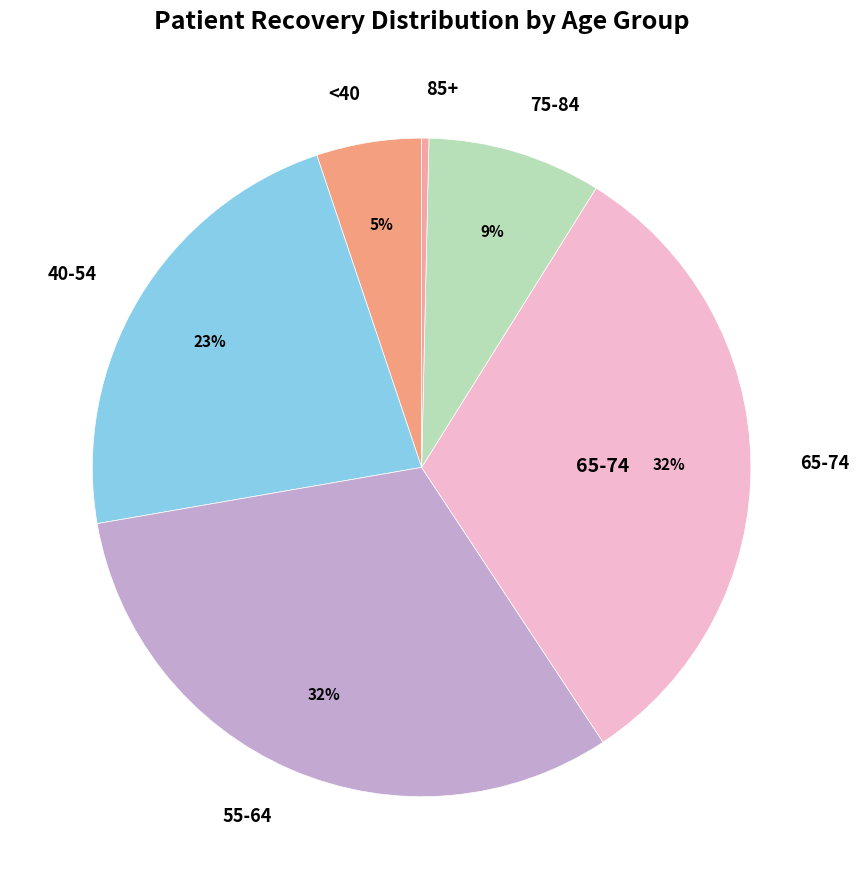

How many slices are in this pie chart?

6